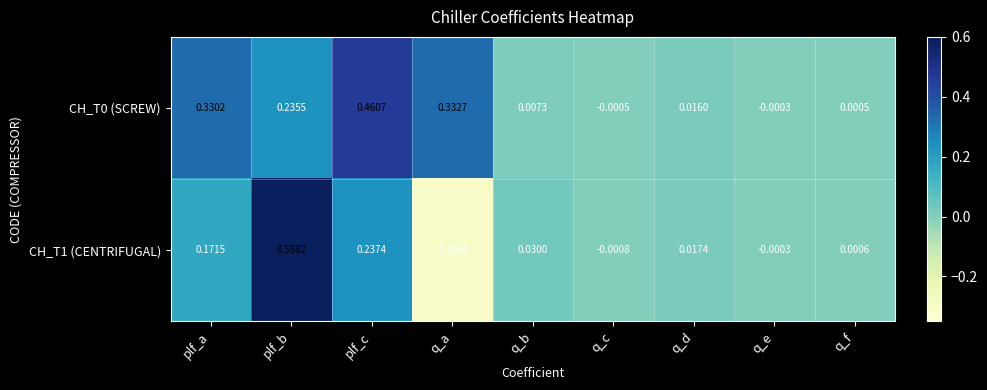

How many values in the CH_T0 (SCREW) series are below 0?

2